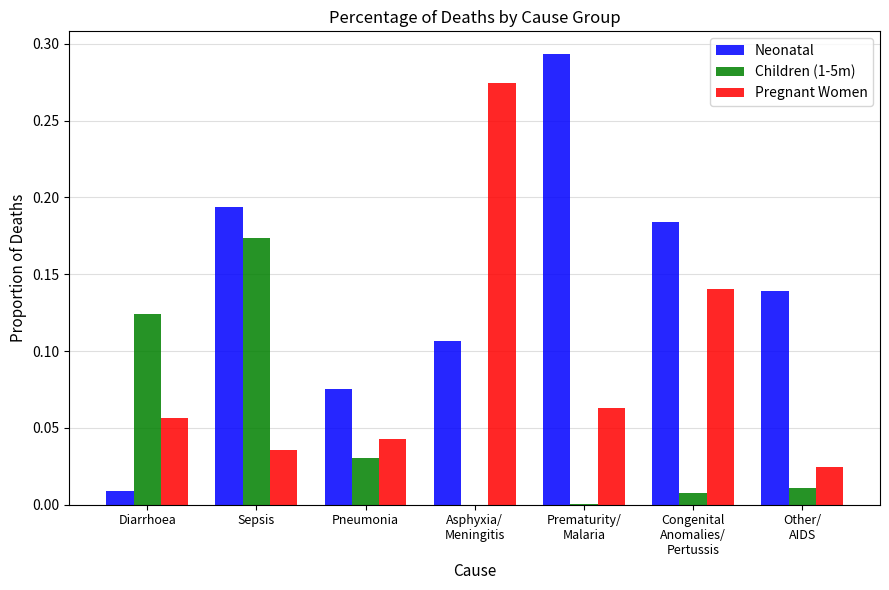

At which category is the sum across all series the highest?

Sepsis